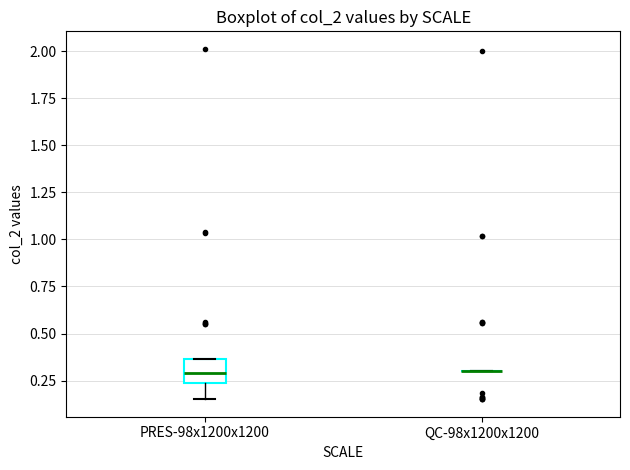

Reading left to right, transcribe this box plot: for each box, give where its median line is, the range the box spans, and where its two whiskers end, as read against the y-axis. The values are not printed on the chart, so give them approximately, as read against the axis.

PRES-98x1200x1200: median 0.30, box 0.25 to 0.35, whiskers 0.15 to 0.35
QC-98x1200x1200: box collapsed to a line at 0.30, whiskers 0.30 to 0.30